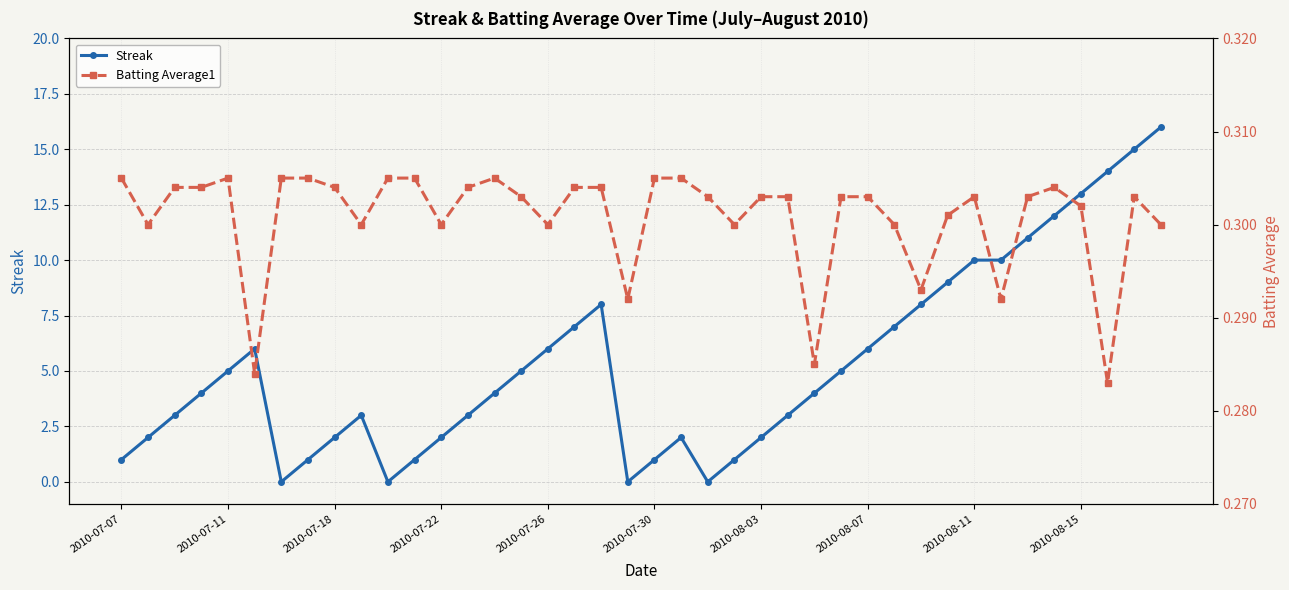

How many interior local valleys does the Streak series have?

4